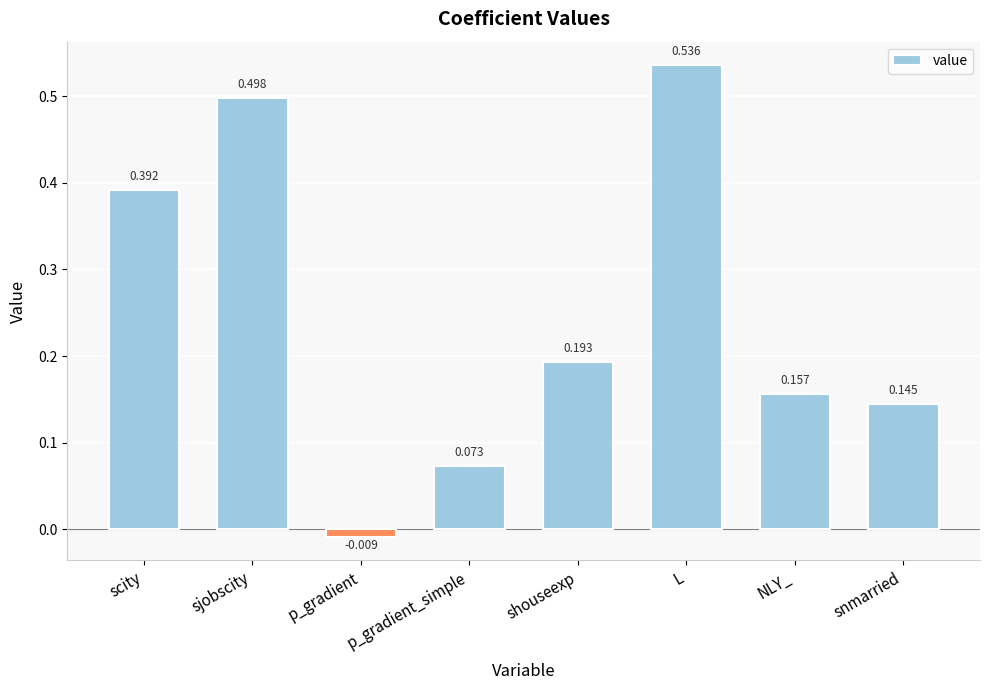

What is the label of the 8th bar from the right?

scity